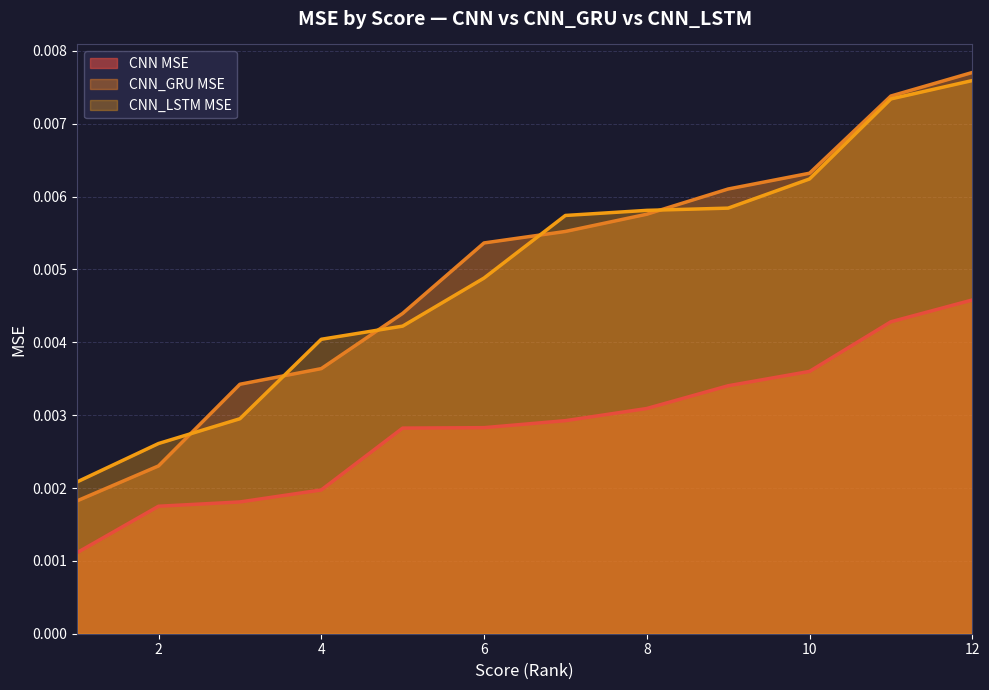

At which category is the sum across all series the highest?

12